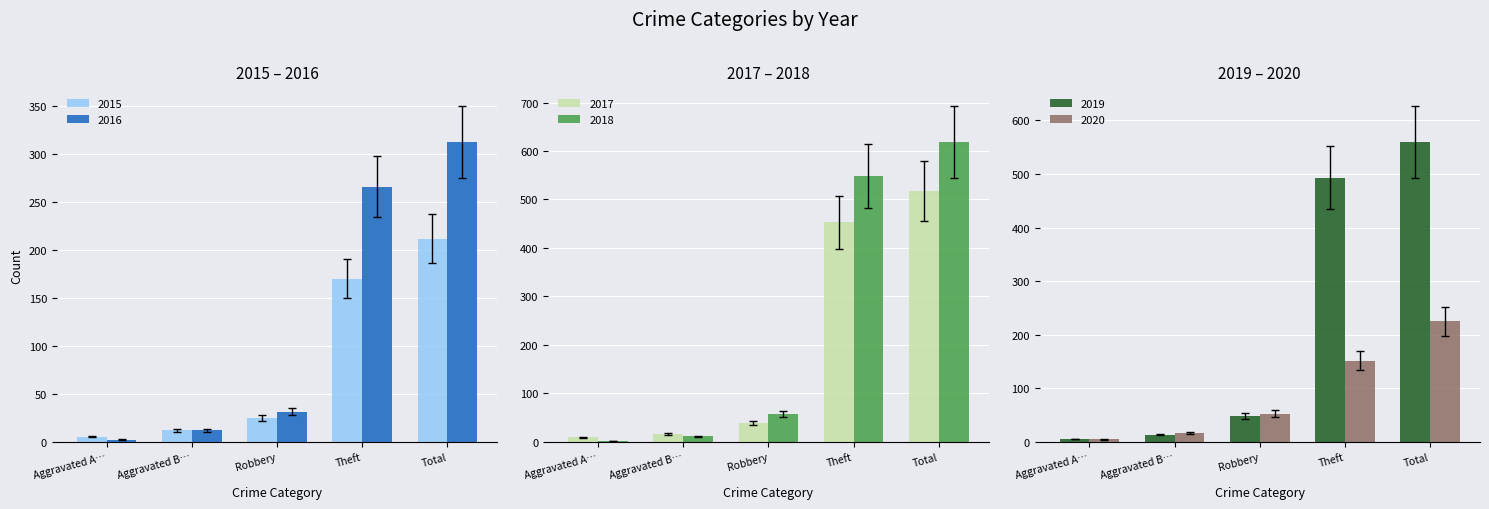

What is the difference between the 2020 values at Robbery and Total?

173